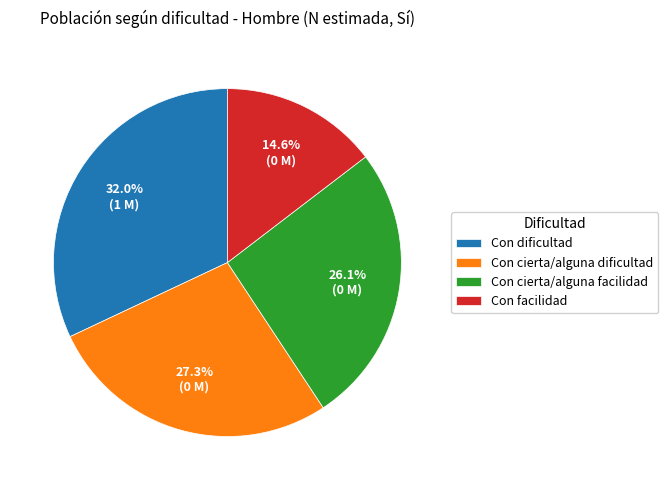

To the nearest percent, what is the average slice percentage?

25%